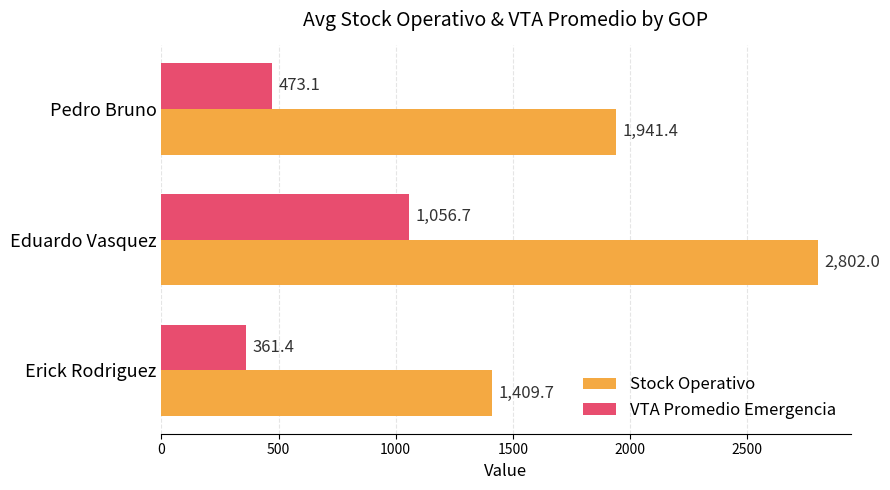

Where is VTA Promedio Emergencia nearest to the value 709?

Pedro Bruno